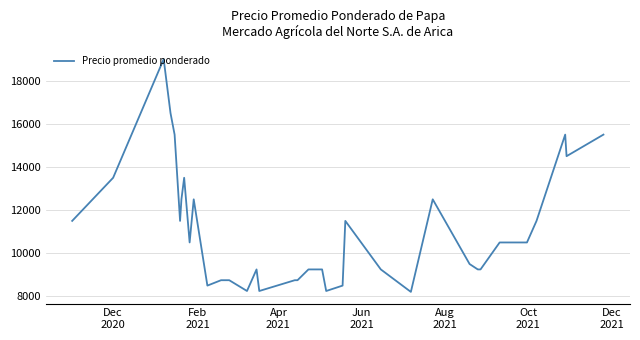

What is the difference between the maximum and minimum values?

10792